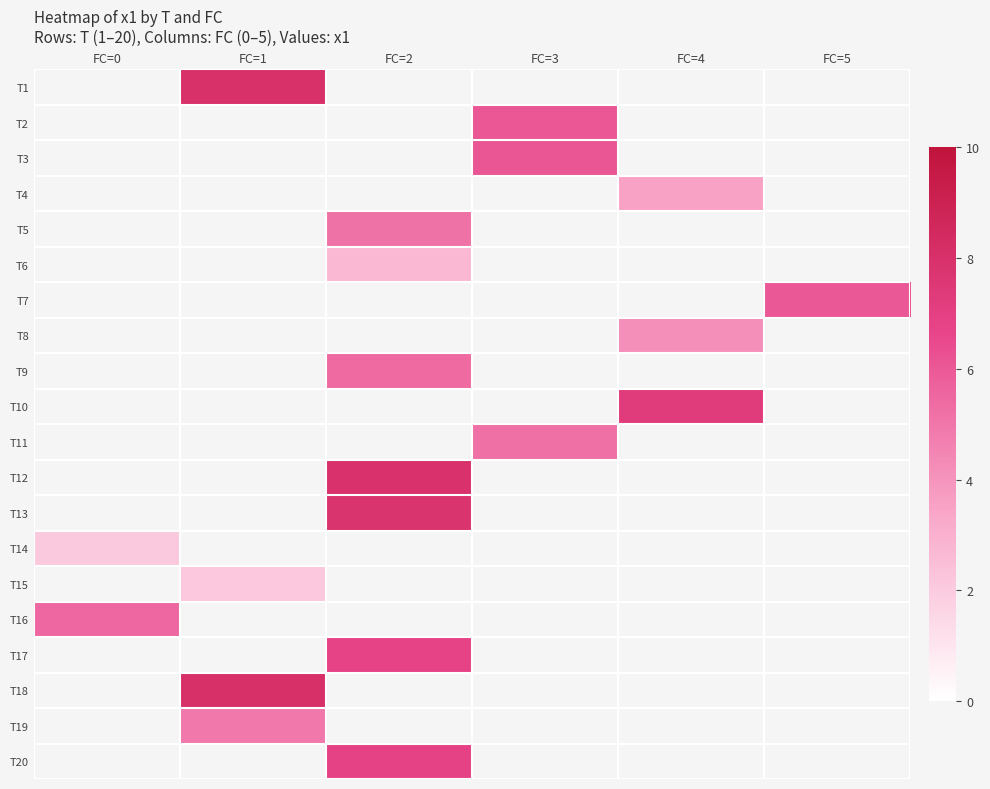

What is the smallest value displayed?

2.0